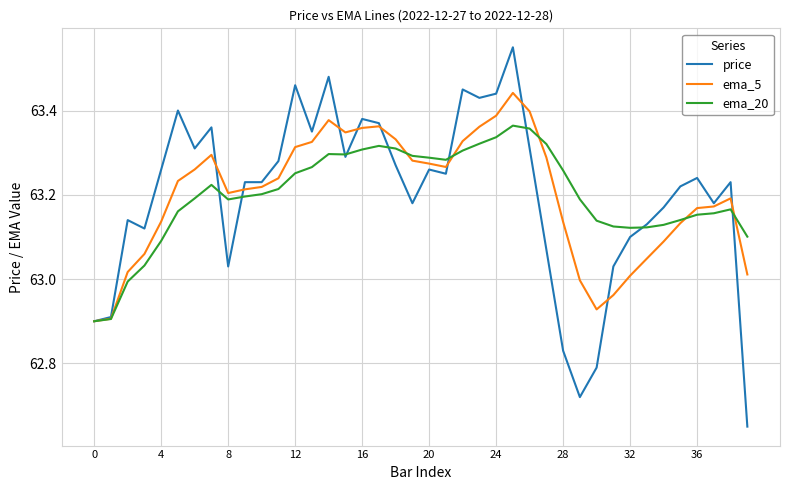

List the series in order of their overall mean, lowest first.

ema_5, price, ema_20